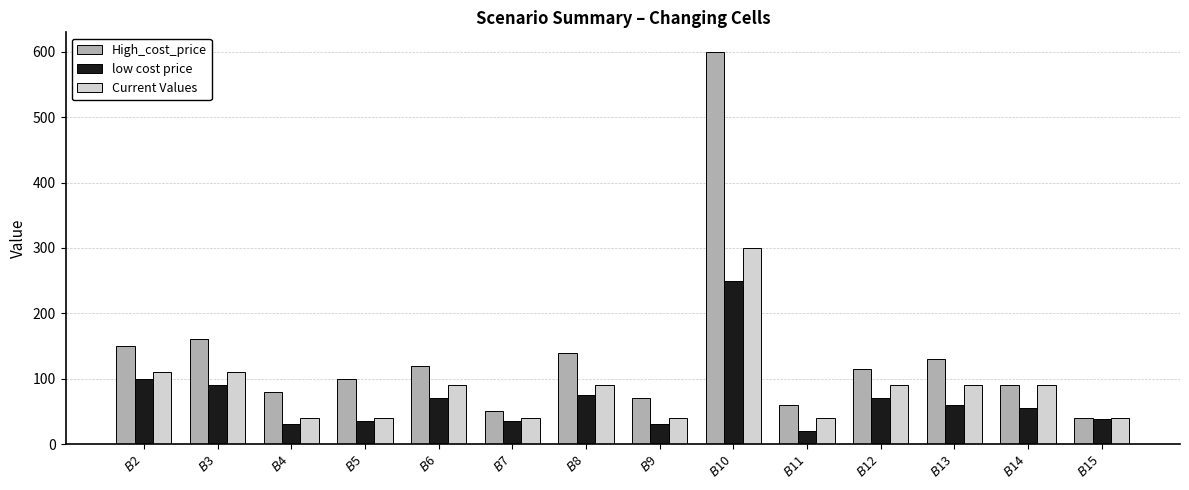

At which category is the sum across all series the highest?

$B$10